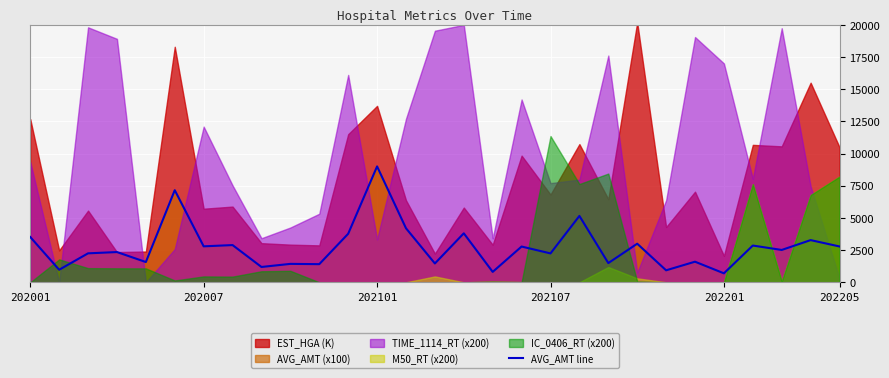

Which category has the highest value in the AVG_AMT line series?

202101